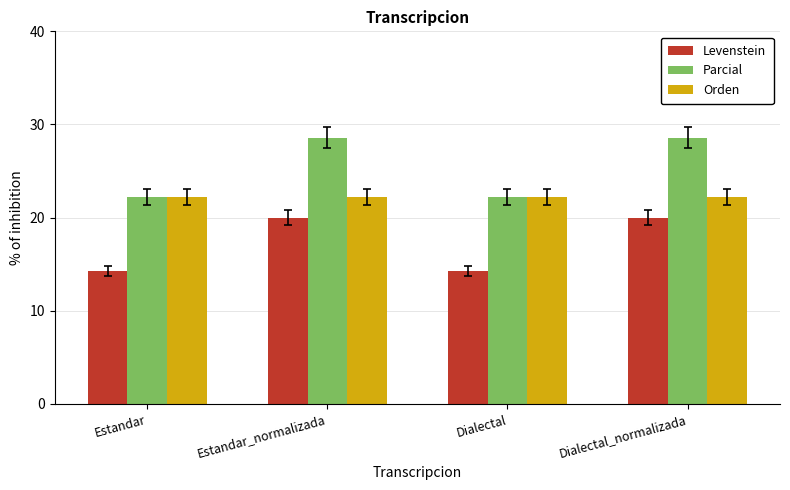

What is the average value of the Orden series?

22.2